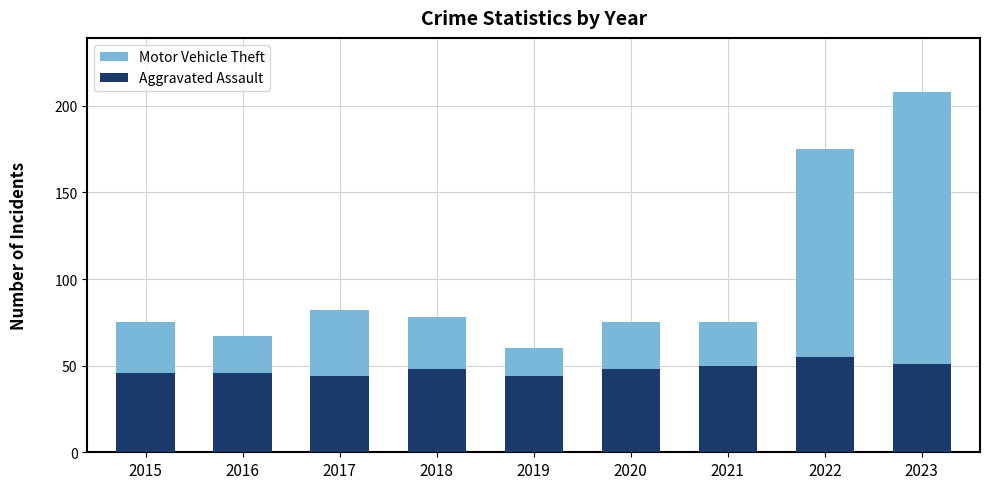

Reading left to right, list all the values displayed in this chart.

Motor Vehicle Theft: 2015=75	2016=67	2017=82	2018=78	2019=60	2020=75	2021=75	2022=175	2023=208
Aggravated Assault: 2015=46	2016=46	2017=44	2018=48	2019=44	2020=48	2021=50	2022=55	2023=51